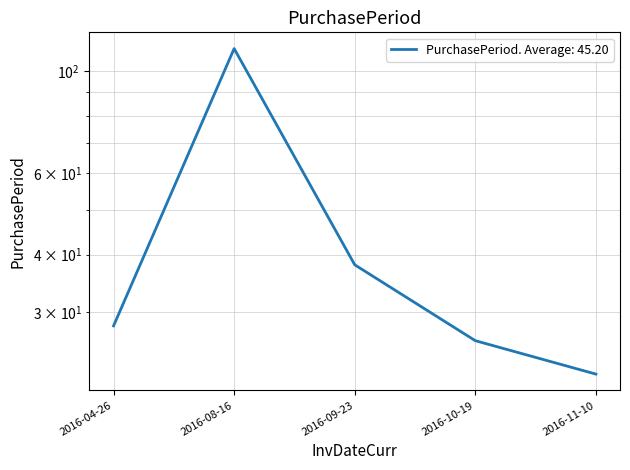

What position from the left is 2016-04-26?

1